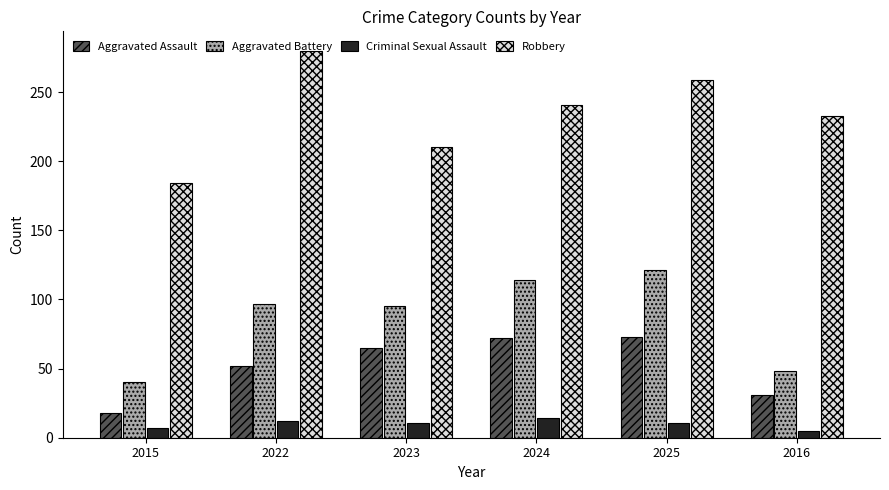

What are all the series names shown in the legend?

Aggravated Assault, Aggravated Battery, Criminal Sexual Assault, Robbery